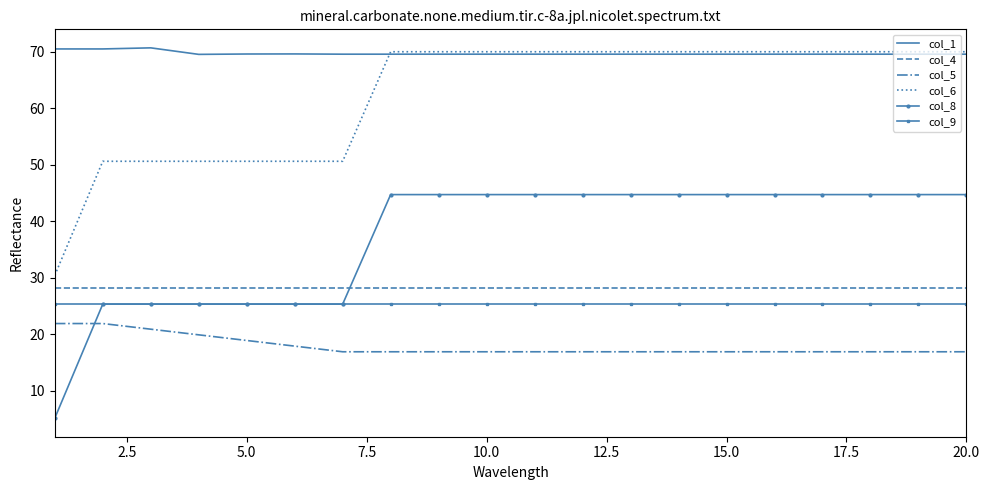

What is the smallest value displayed?

5.1